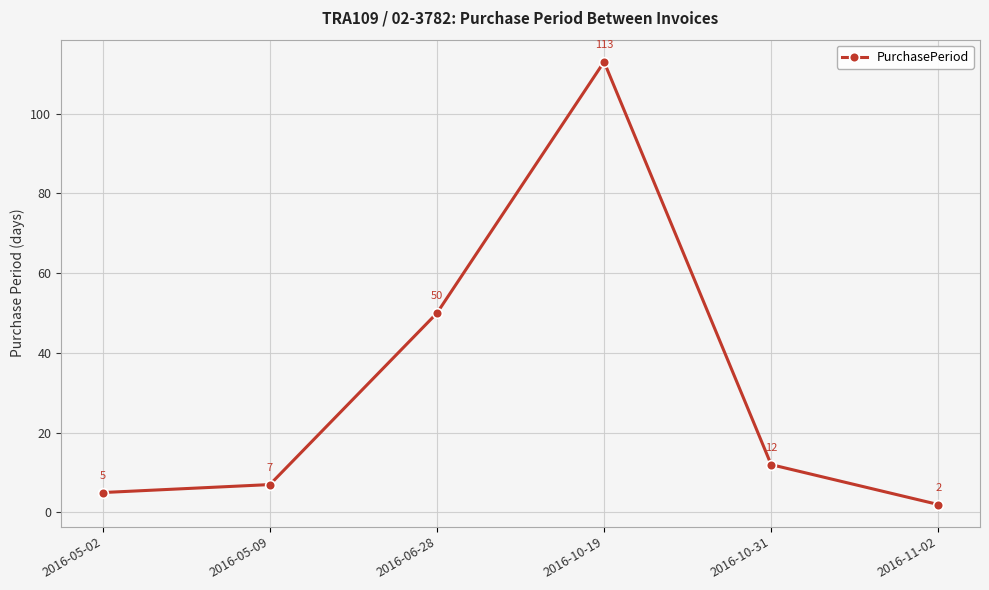

What is the value of the 6th point from the left?

2